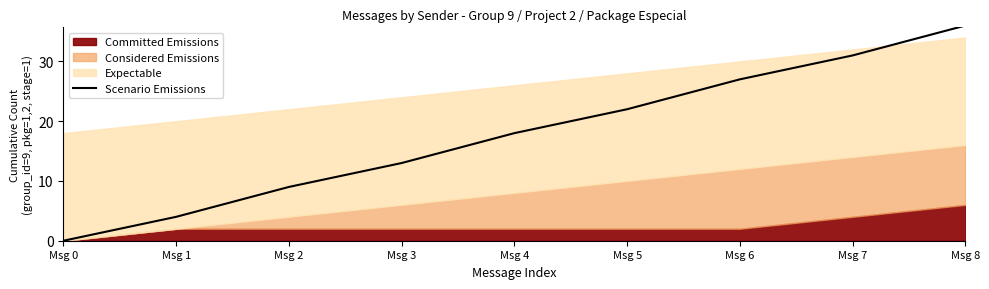

How many values are between 9 and 27?

5